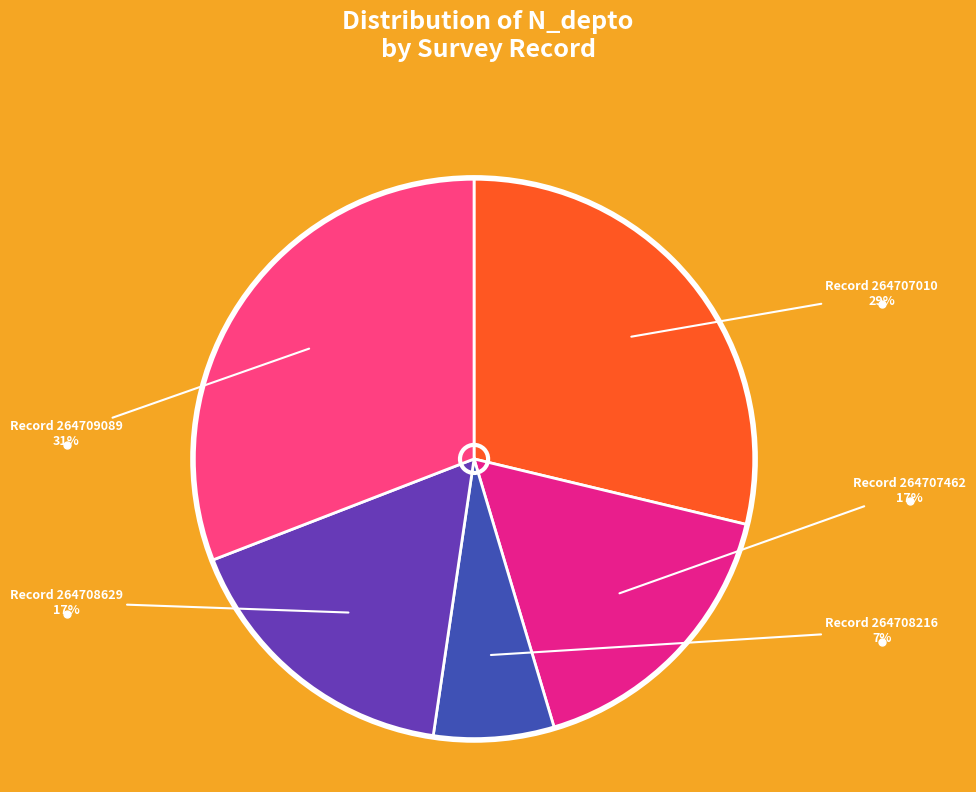

To the nearest percent, what is the difference between the Record 264707010 and Record 264708216 slice percentages?

22%